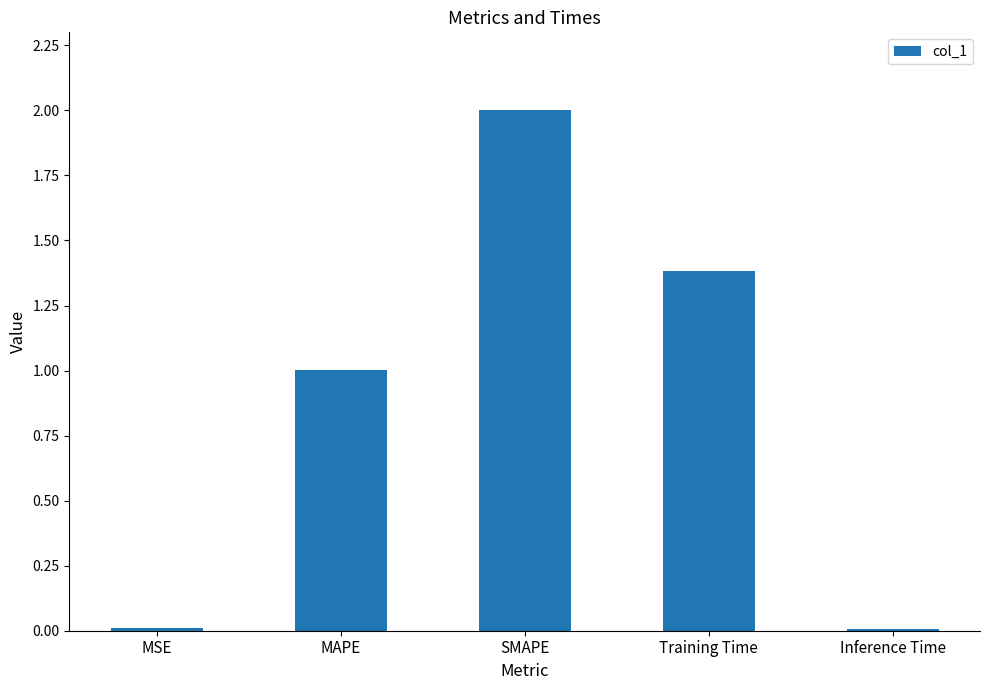

Where is the data nearest to the value 1?

MAPE